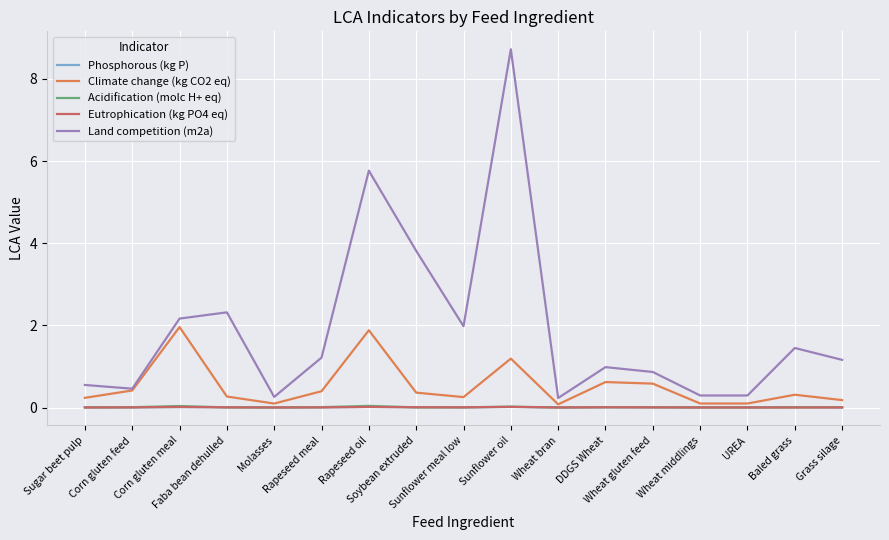

Does the chart display data point markers on the line(s)?

No